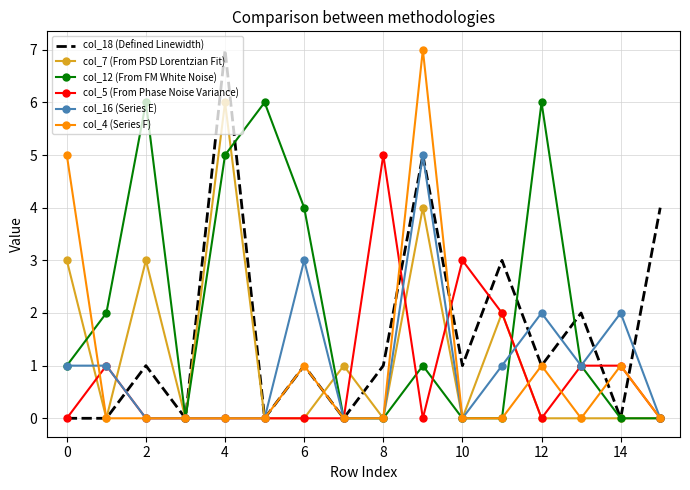

What is the greatest value displayed?

7